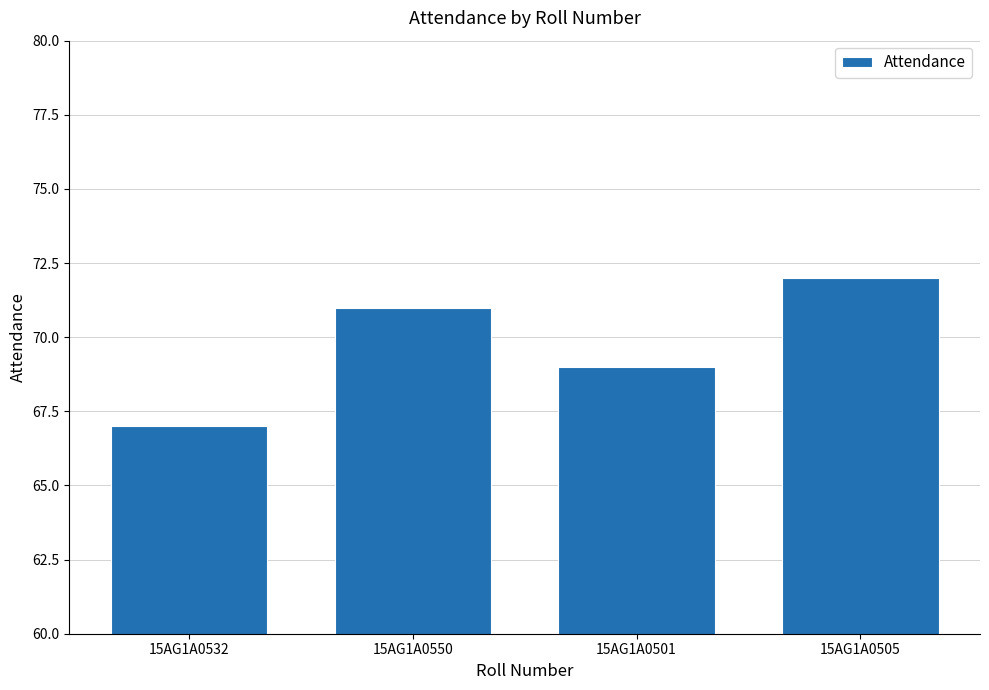

Which label corresponds to the smallest value in the chart?

15AG1A0532